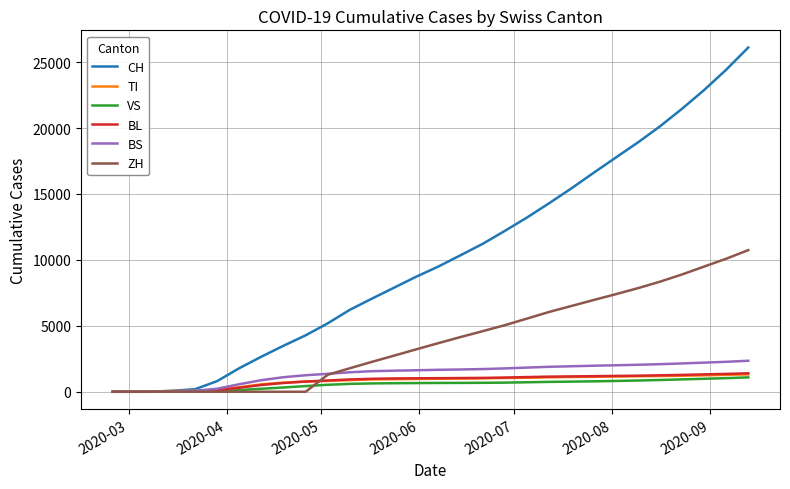

What is the maximum value for CH?

26108